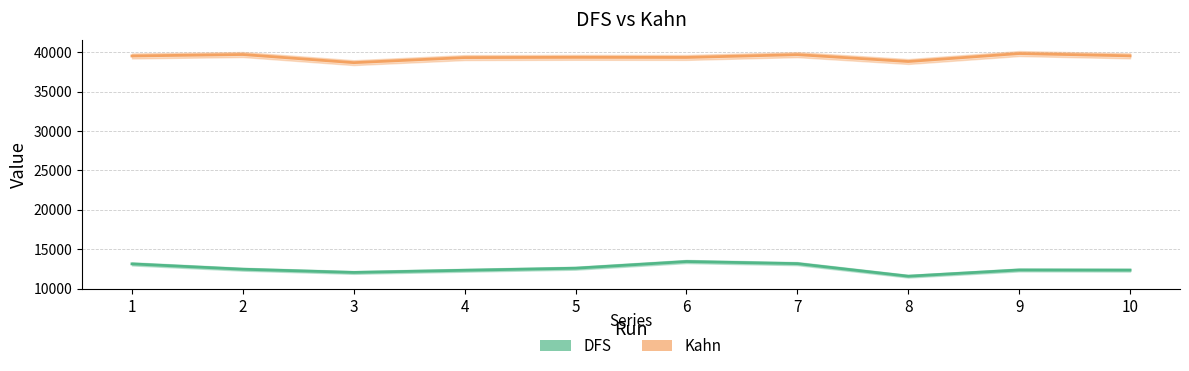

Does the chart display data point markers on the line(s)?

No